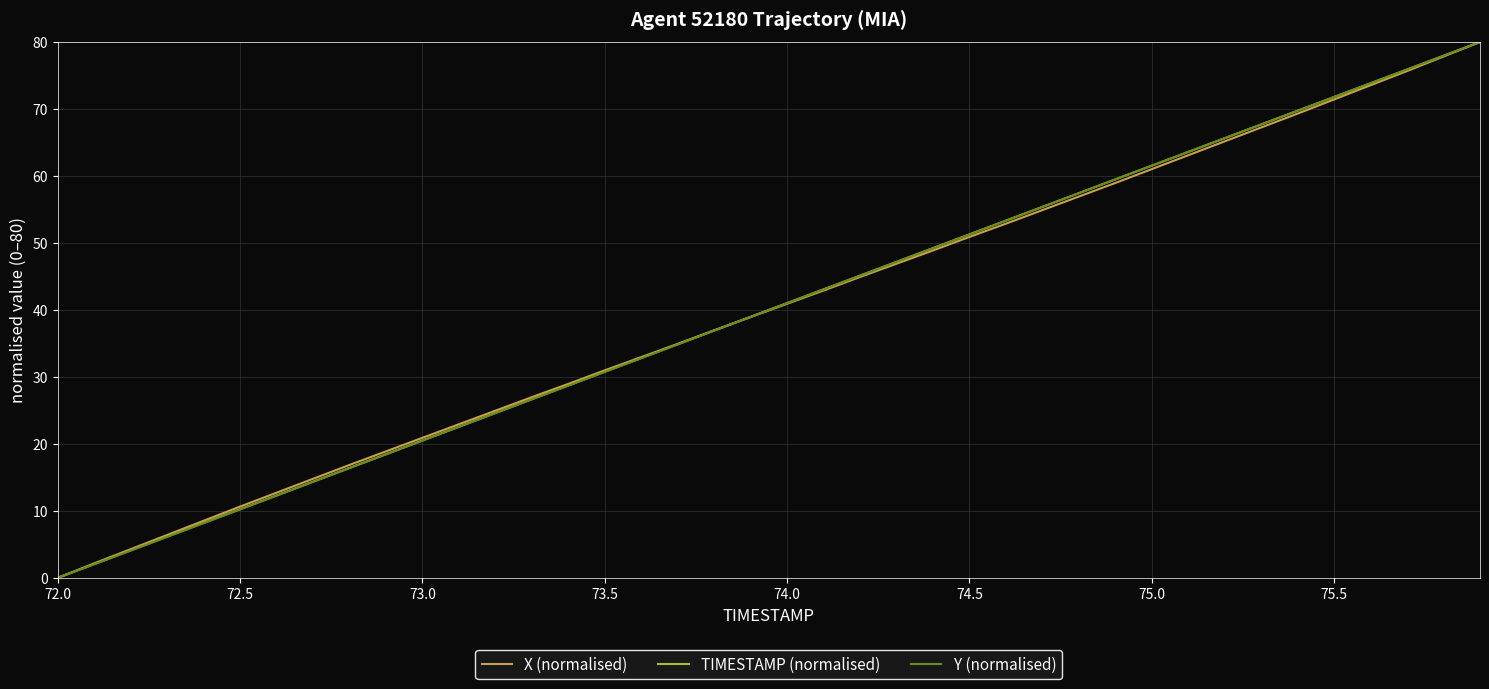

Rank the series by their average value, from lowest to highest.

X (normalised), Y (normalised), TIMESTAMP (normalised)